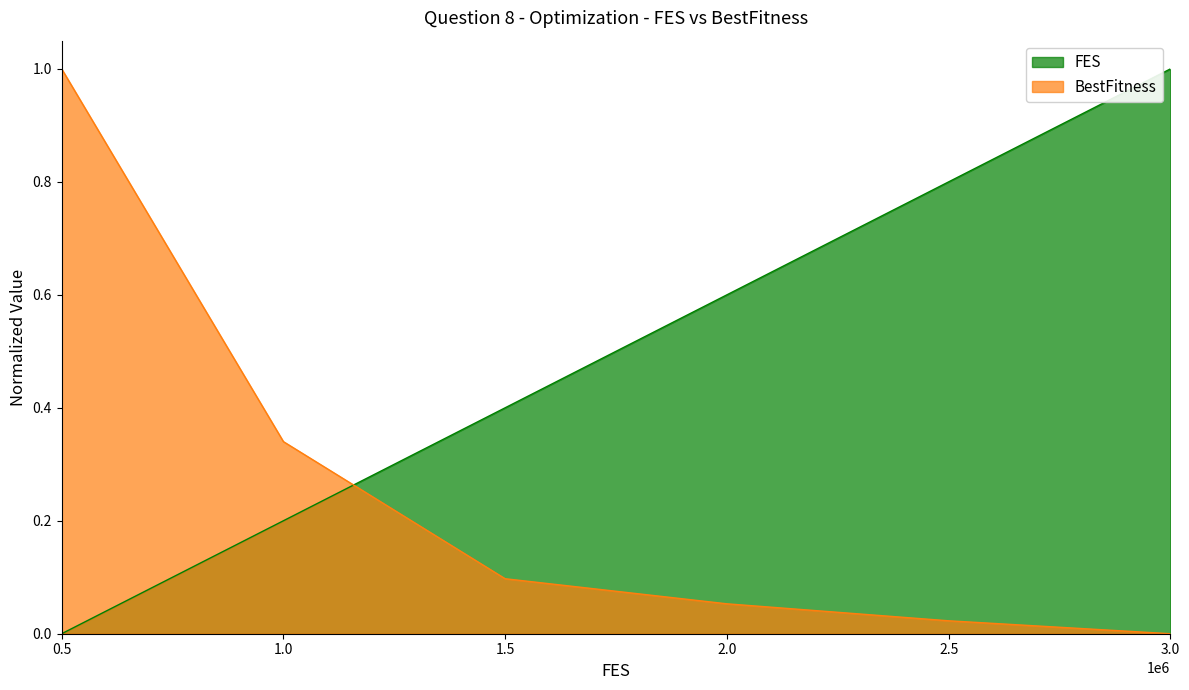

The value of FES at 2.0 is 0.2. True or false?

False